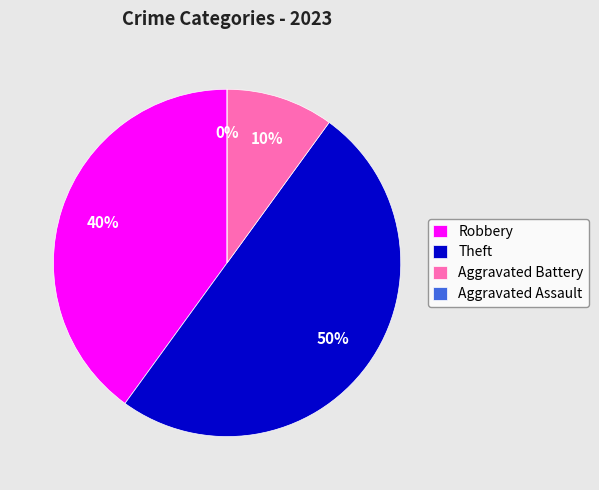

True or false: Aggravated Assault accounts for 10% of the total.

False